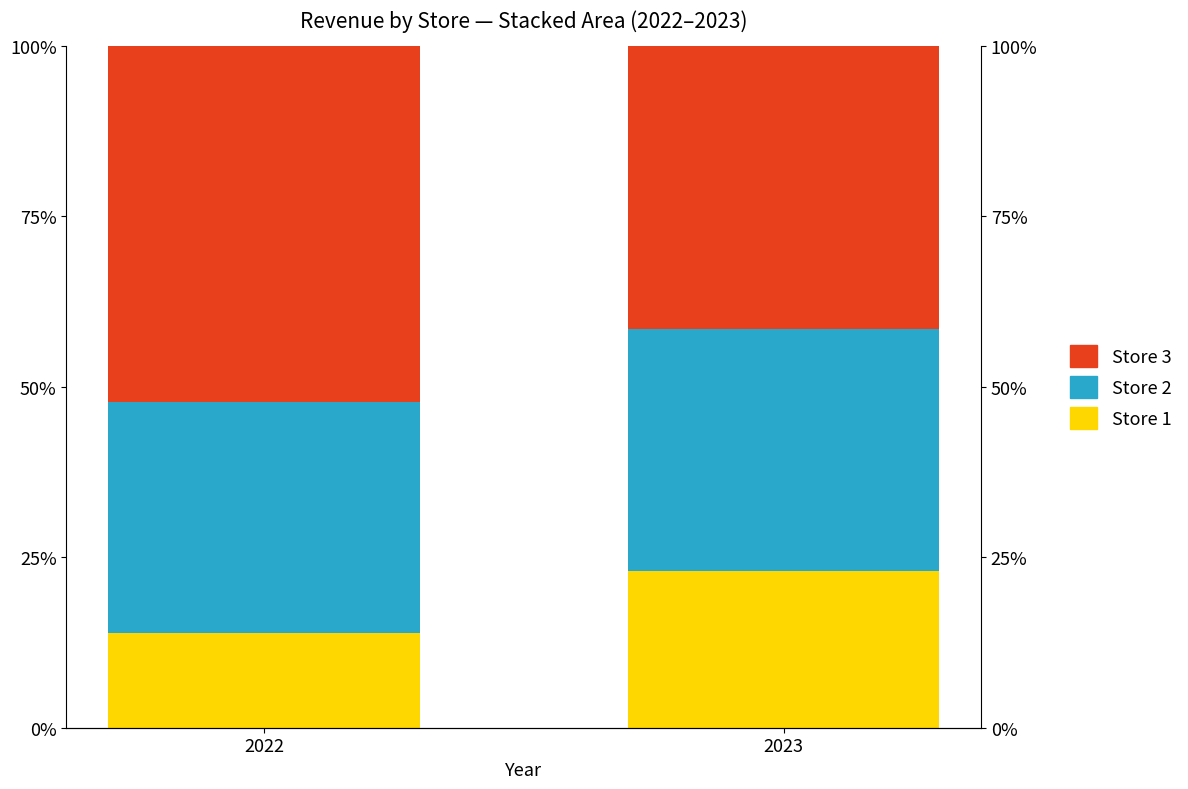

What is the sum of all Store 2 values?

69.5